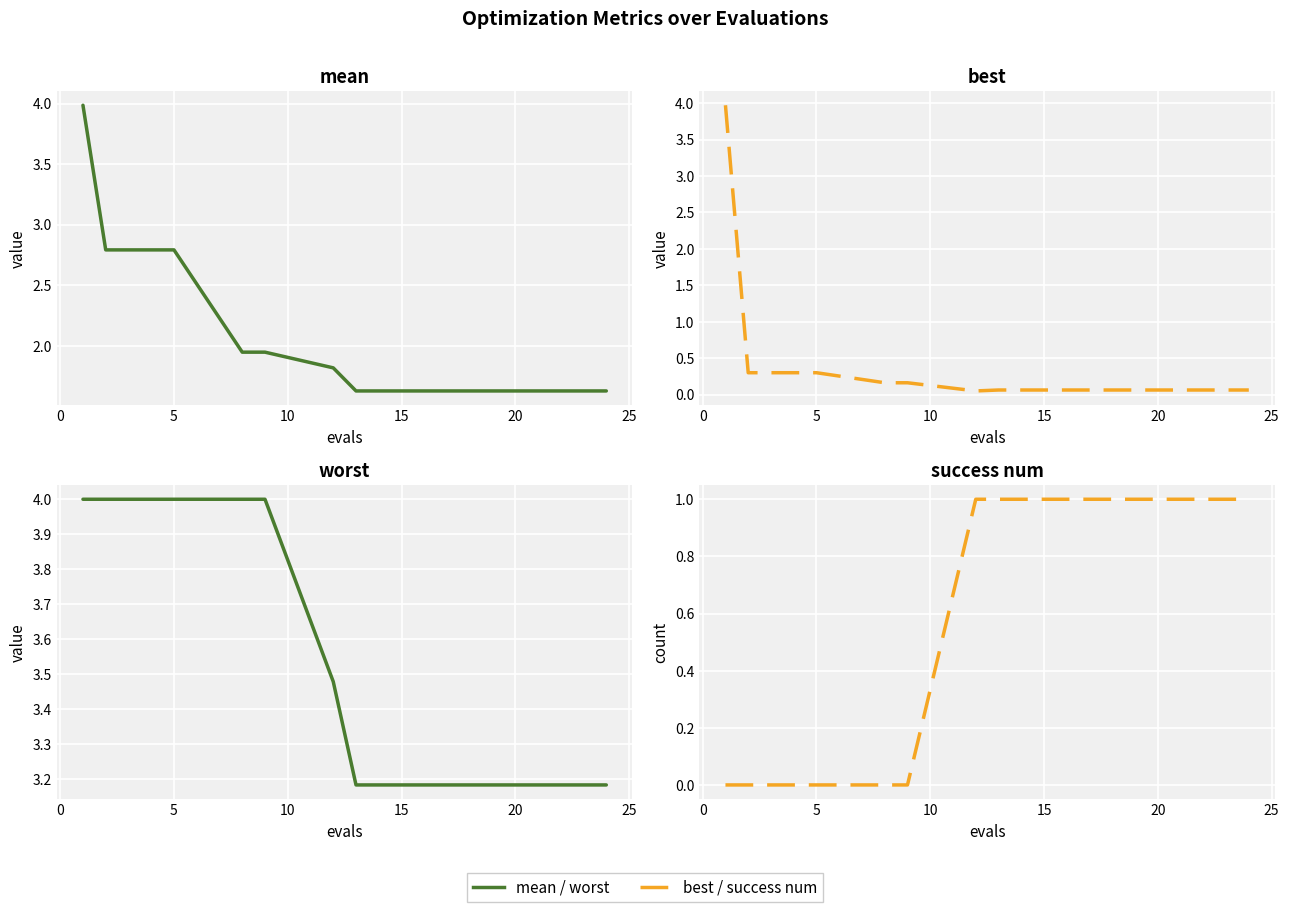

How many lines are shown in the chart?

4